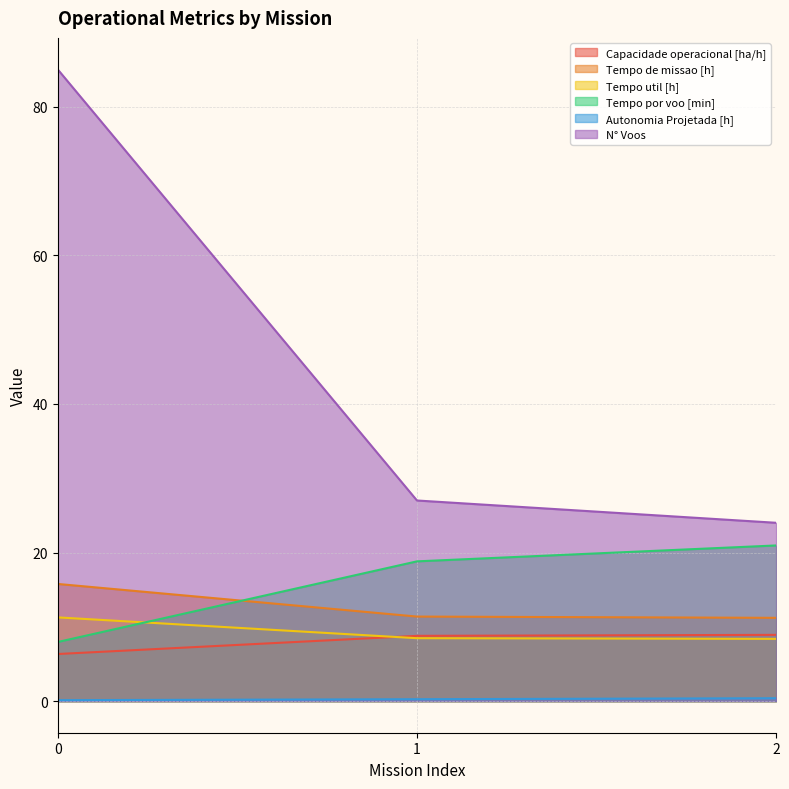

Reading right to left, what are all the values shown in this chart?

Capacidade operacional [ha/h]: 2=8.9	1=8.8	0=6.3
Tempo de missao [h]: 2=11.2	1=11.4	0=15.8
Tempo util [h]: 2=8.4	1=8.5	0=11.3
Tempo por voo [min]: 2=20.9	1=18.8	0=8.0
Autonomia Projetada [h]: 2=0.4	1=0.3	0=0.1
N° Voos: 2=24.0	1=27.0	0=85.0